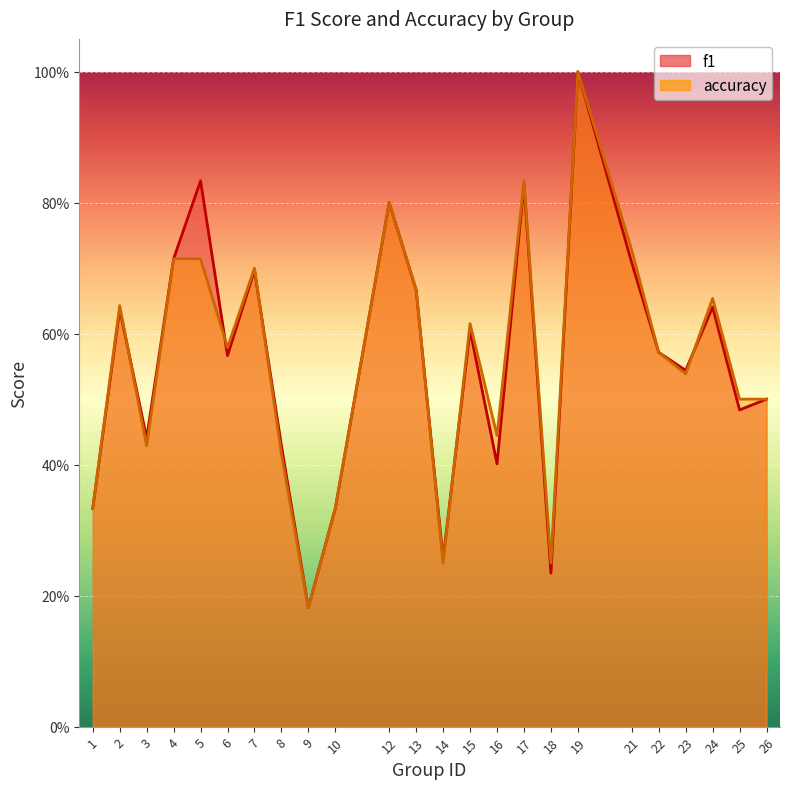

What is the value of the f1 point at the 21st from the left?

0.5